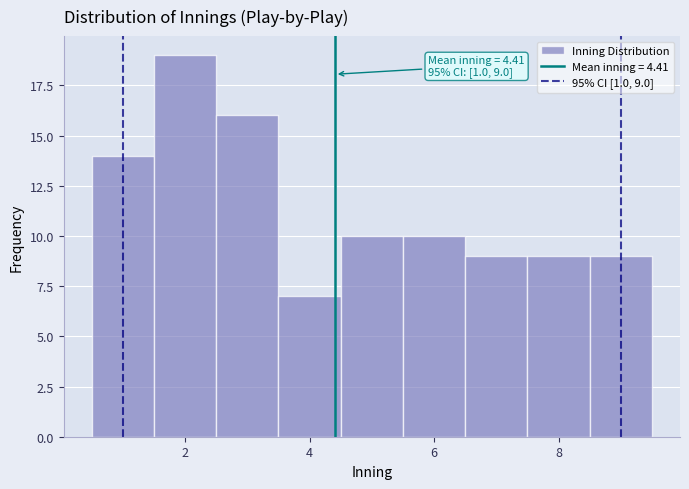

Which range on the x-axis has the tallest bar?

1.5 to 2.5